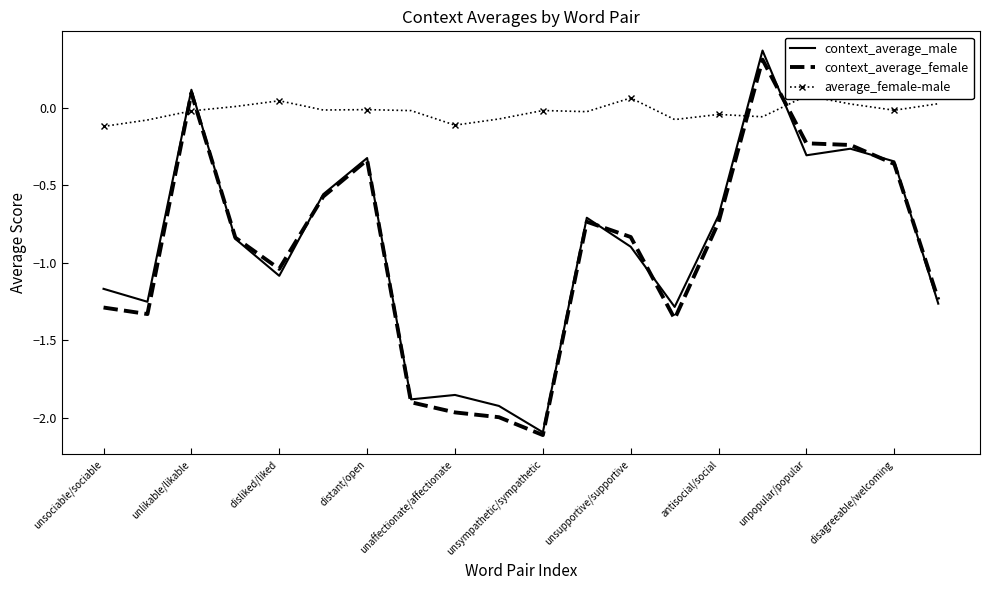

At which label is context_average_male closest to 0?

unlikable/likable